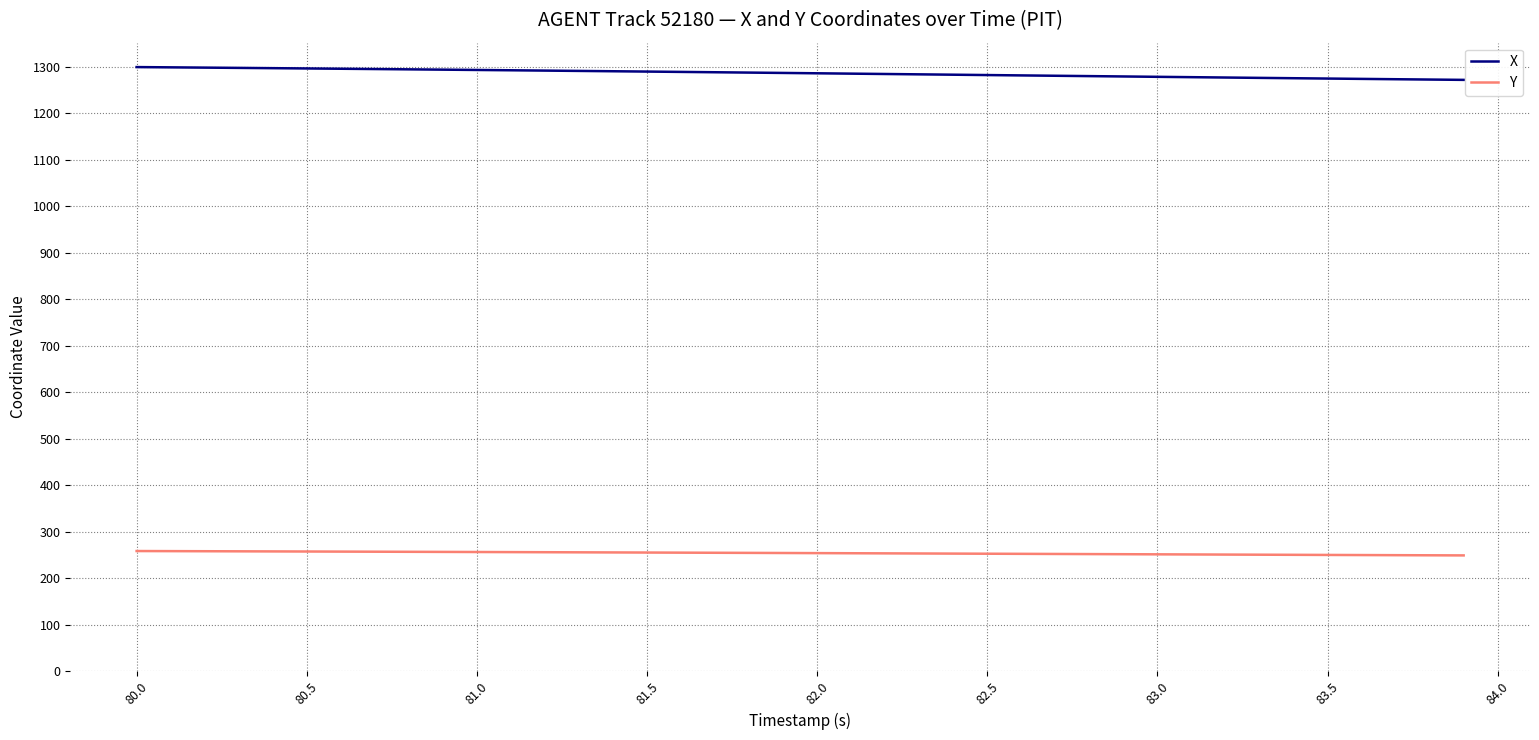

Which series has the largest total across all categories?

X